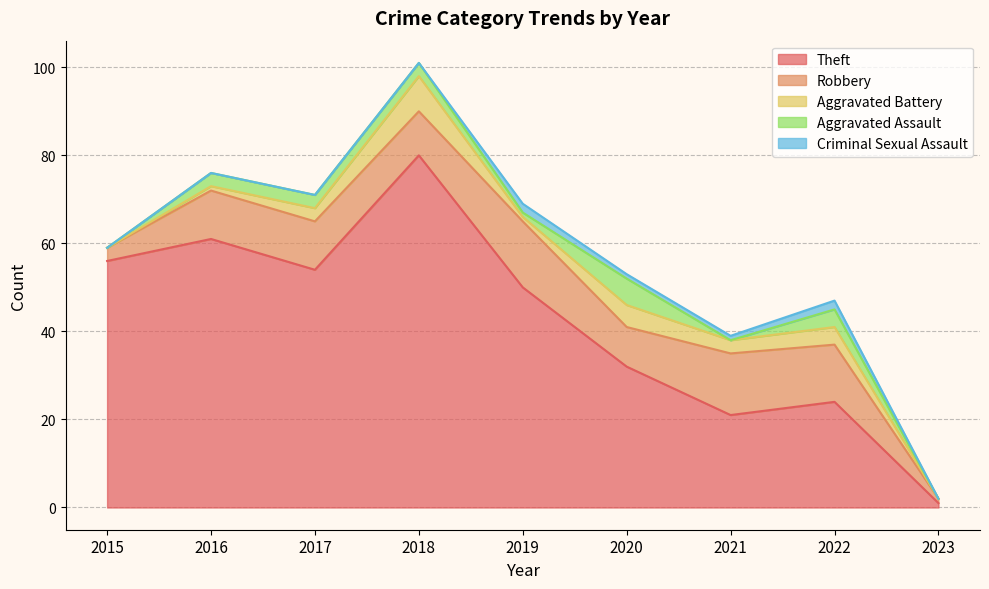

Where do Criminal Sexual Assault and Aggravated Battery first cross each other?

2018 and 2019